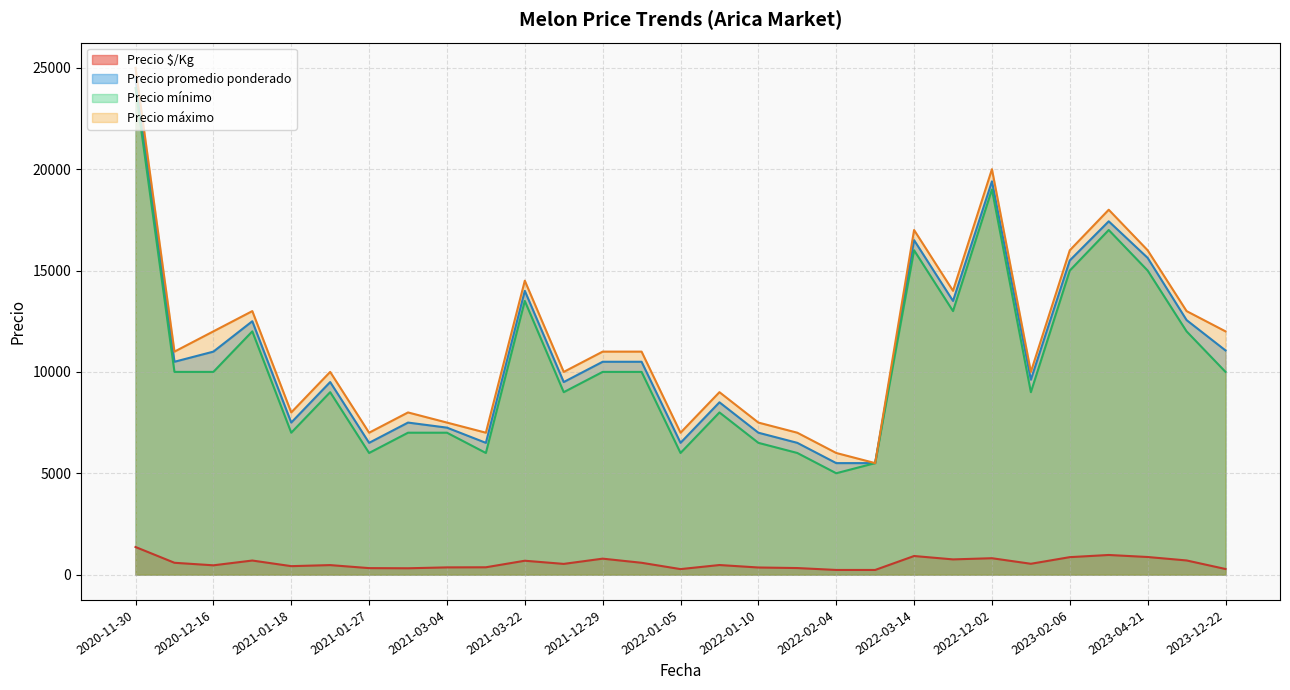

Which series has the largest total across all categories?

Precio máximo